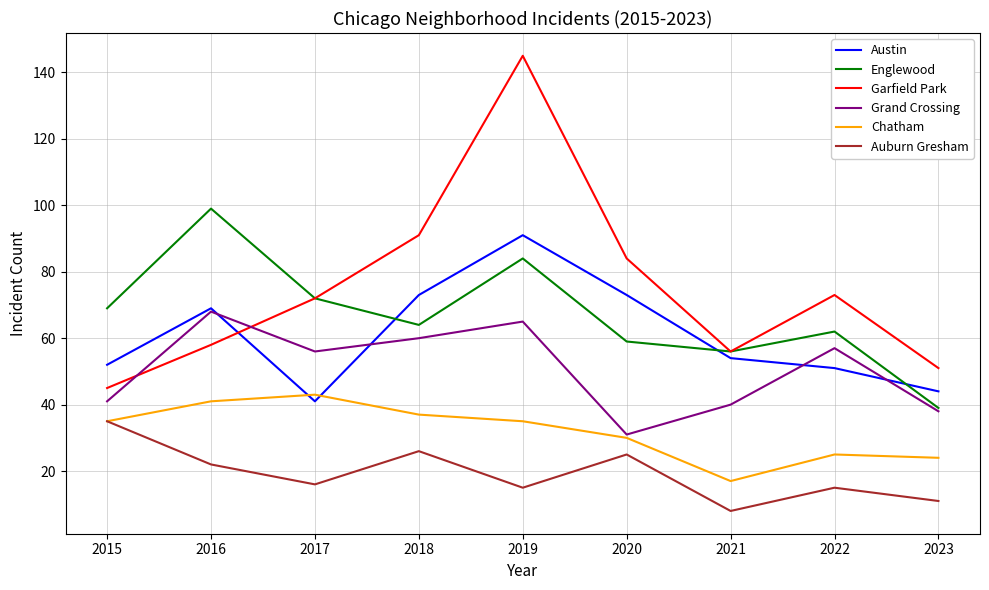

List the series in order of their peak value, lowest first.

Auburn Gresham, Chatham, Grand Crossing, Austin, Englewood, Garfield Park